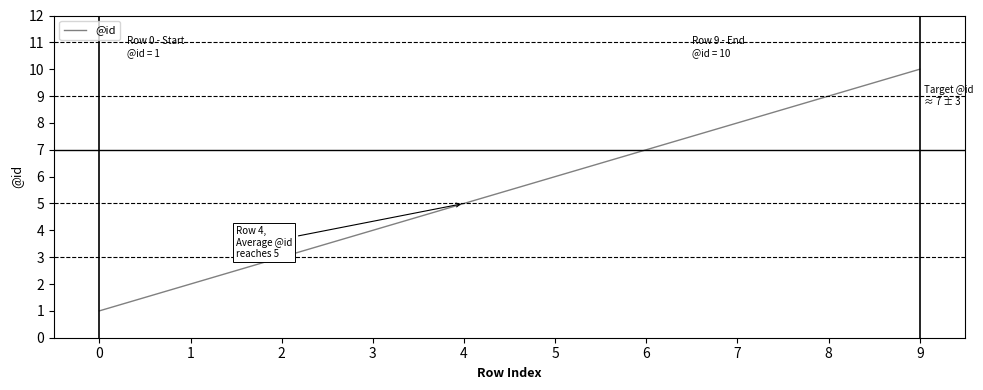

What is the change in value from 0 to 8?

+8